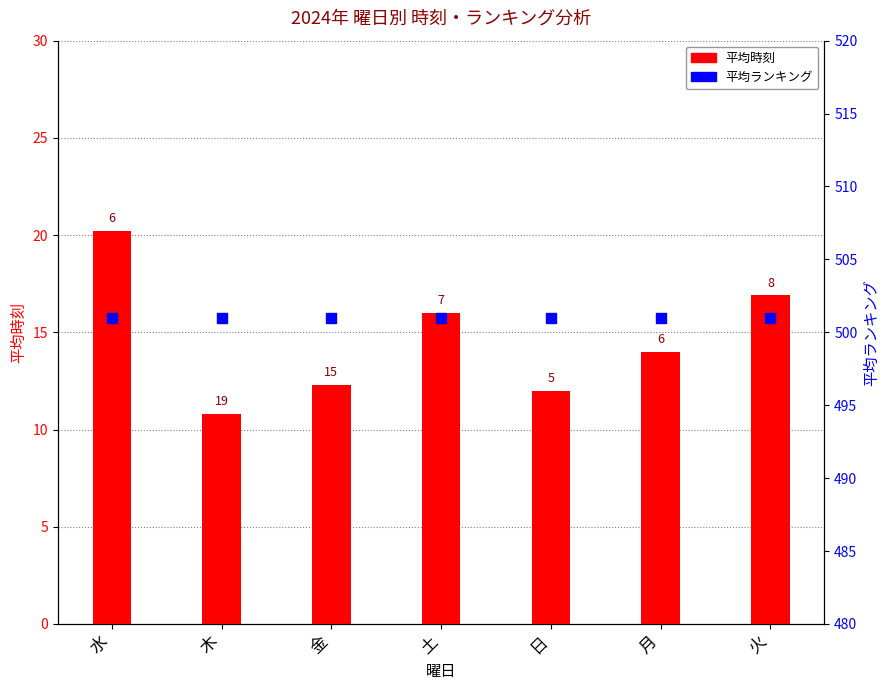

What are all the series names shown in the legend?

平均時刻, 平均ランキング